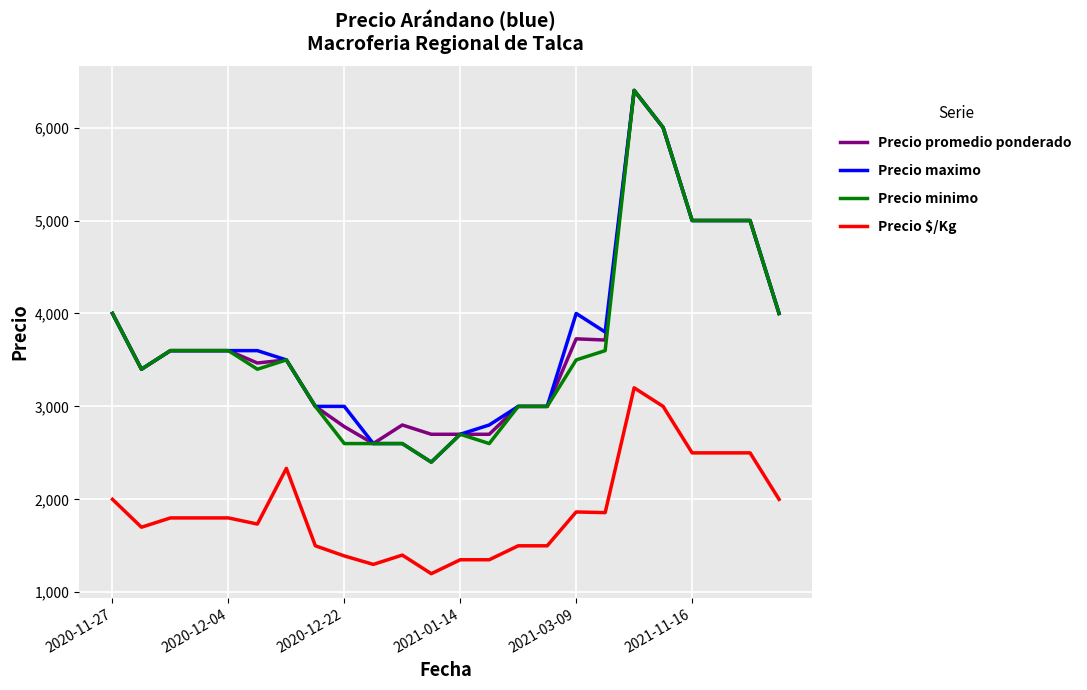

True or false: Precio promedio ponderado and Precio $/Kg cross at least once.

False